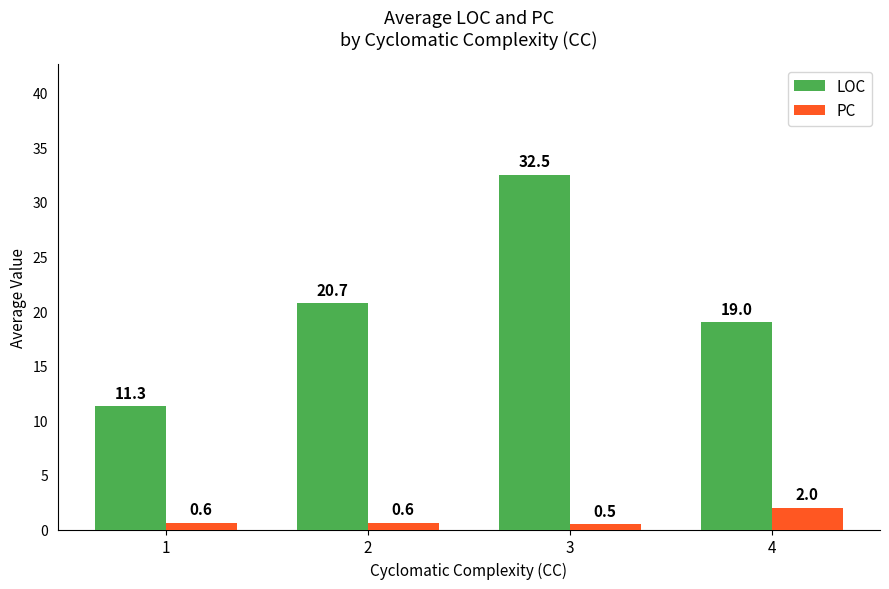

What is the value of the LOC bar at the 1st from the left?

11.3